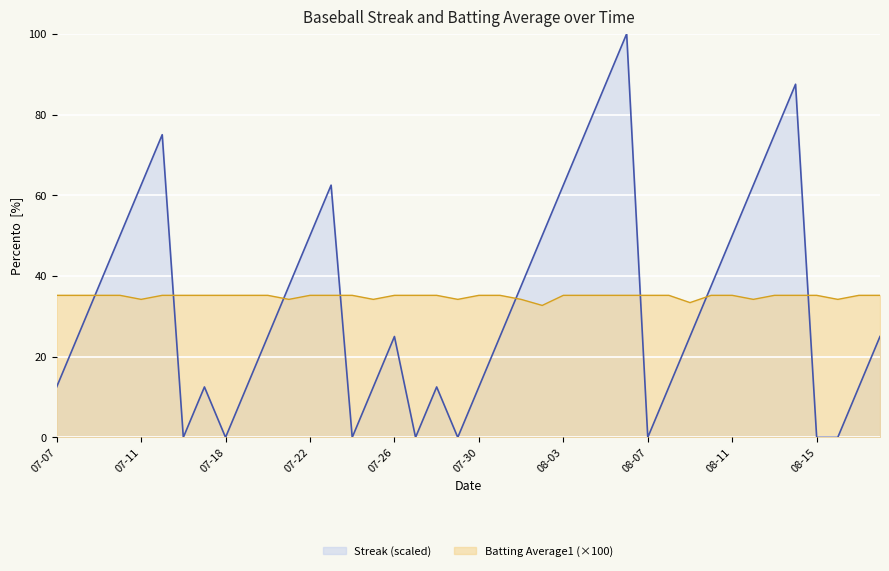

Which series has the widest spread of values?

Streak (scaled)